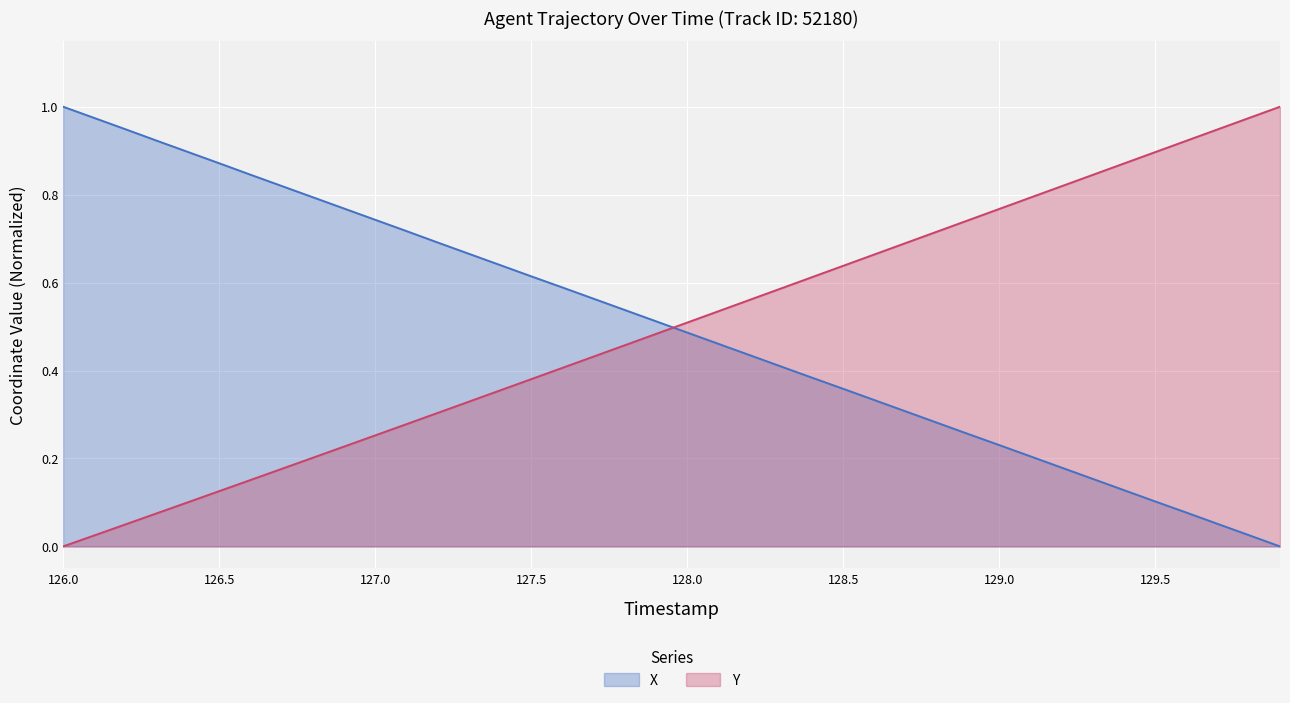

True or false: Y and X cross at least once.

True